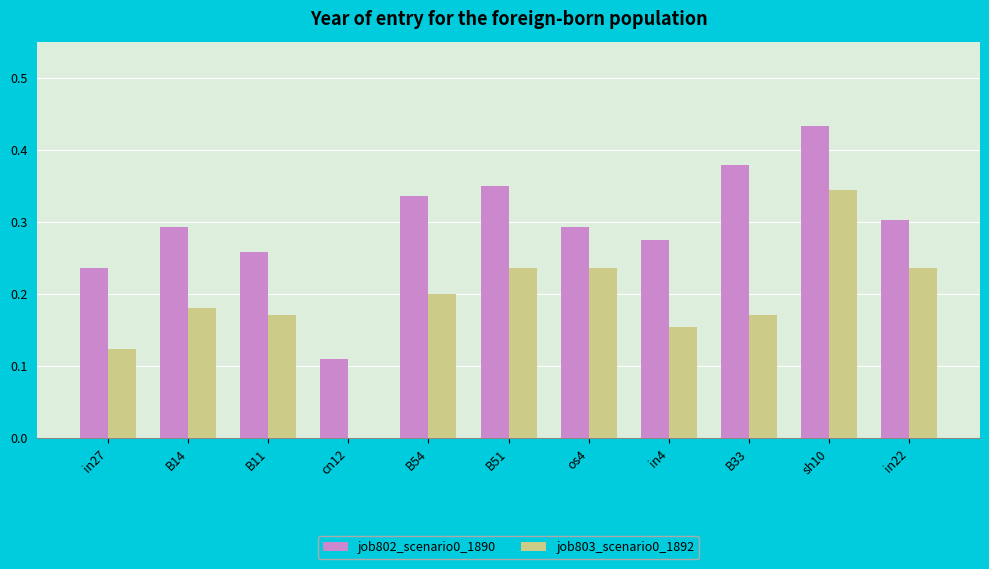

Between B54 and in4, which series saw the biggest shift?

job802_scenario0_1890